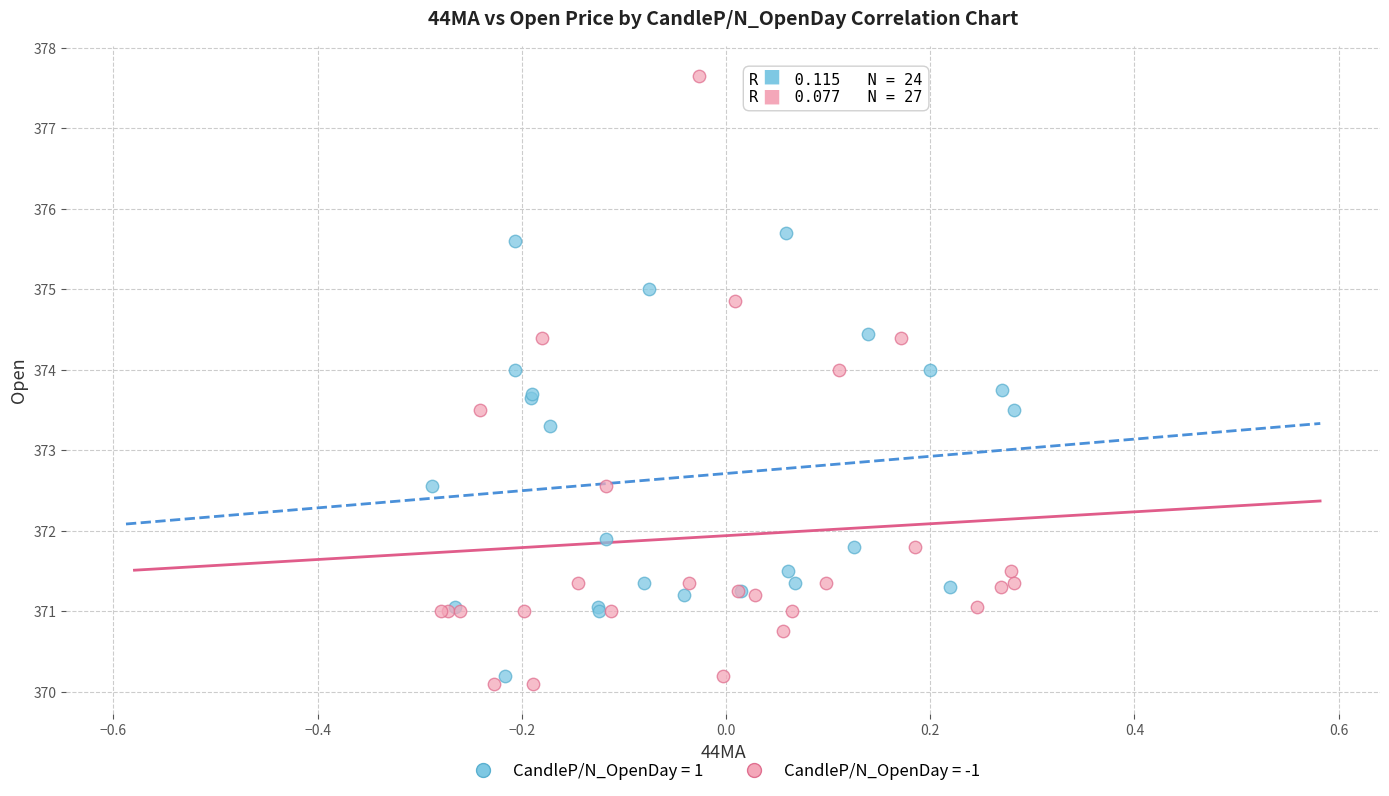

What are all the series names shown in the legend?

CandleP/N_OpenDay = 1, CandleP/N_OpenDay = -1